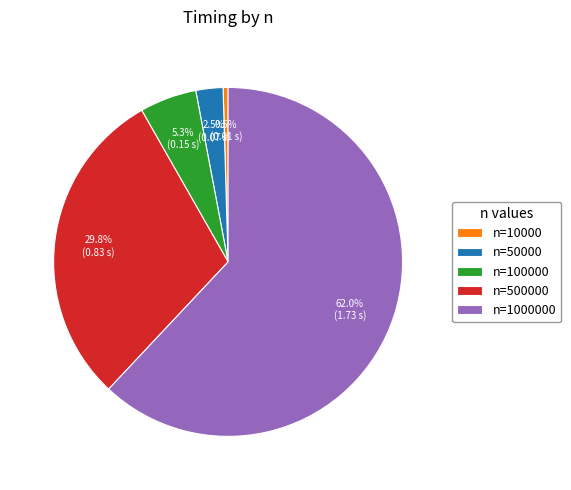

Which slice is the smallest?

n=10000